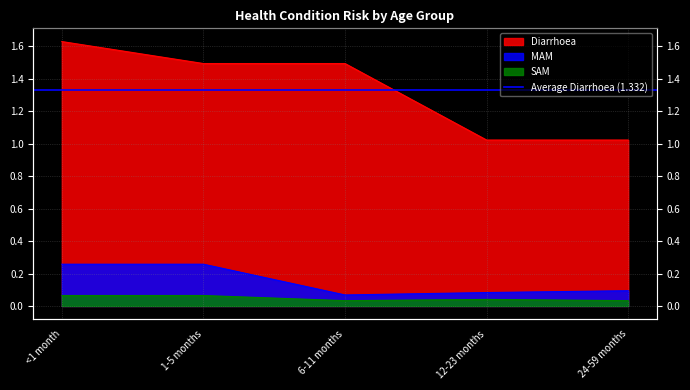

True or false: Diarrhoea and MAM intersect in this chart.

False